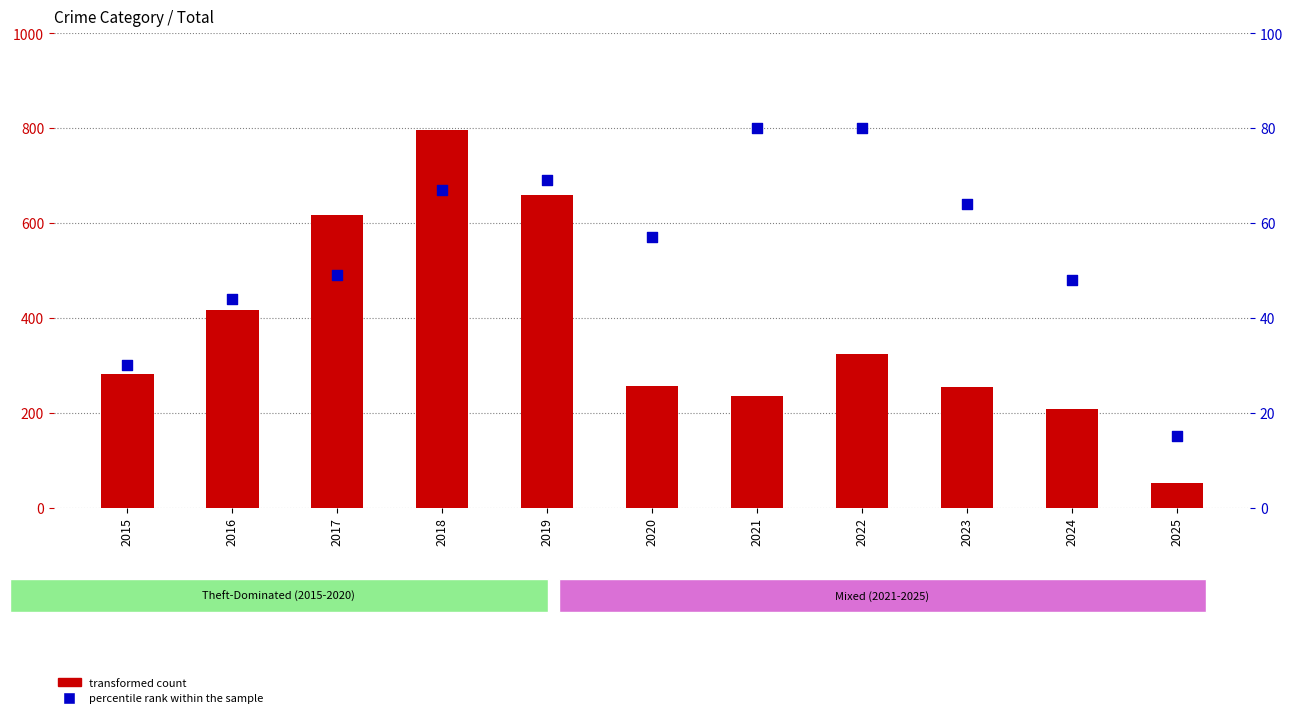

What are all the series names shown in the legend?

transformed count, percentile rank within the sample